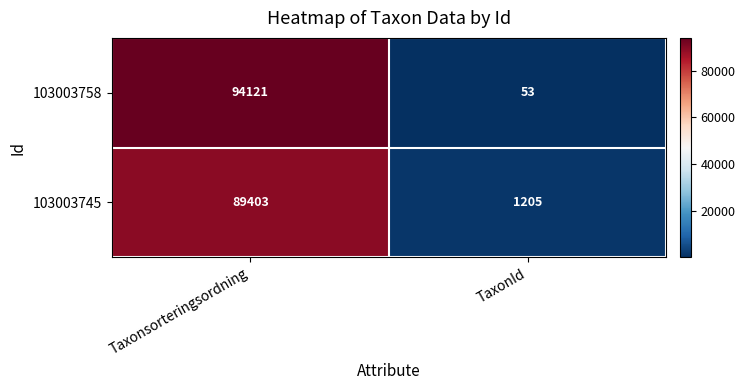

Between Taxonsorteringsordning and TaxonId, which series saw the biggest shift?

103003758